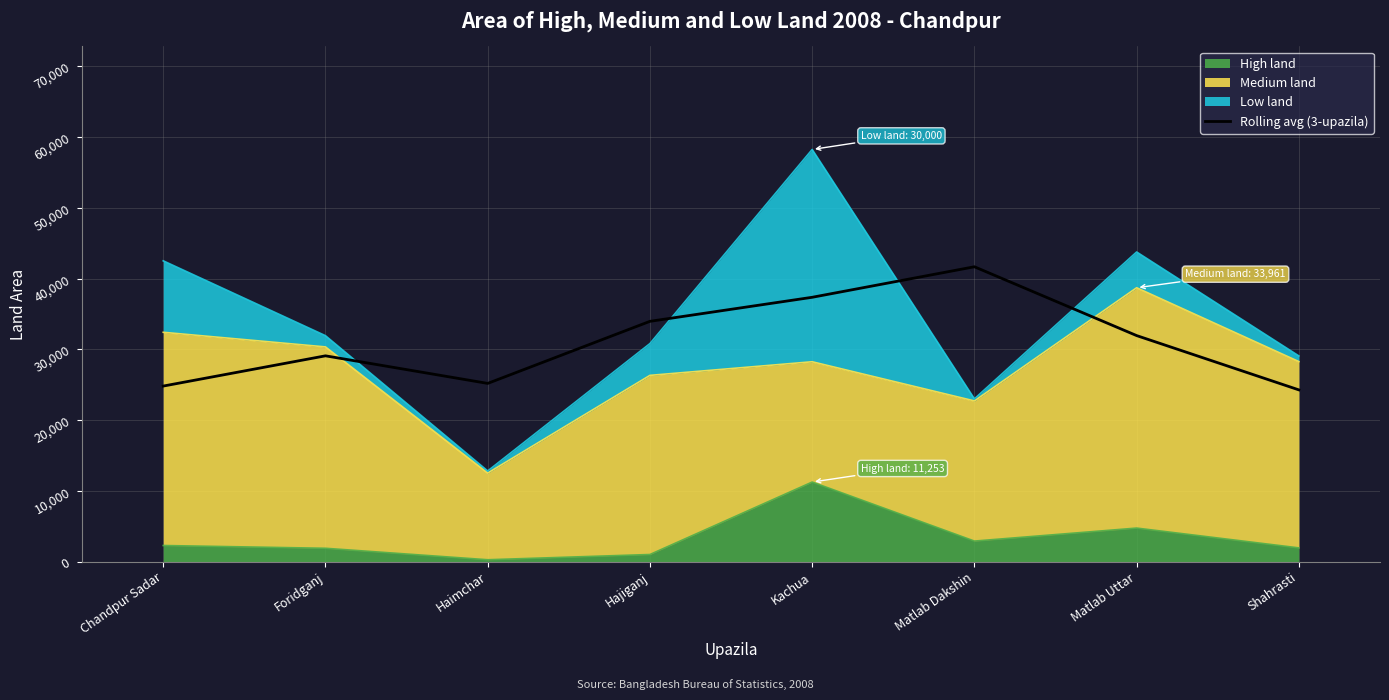

List the labels in order of value, largest first.

Matlab Dakshin, Kachua, Hajiganj, Matlab Uttar, Foridganj, Haimchar, Chandpur Sadar, Shahrasti